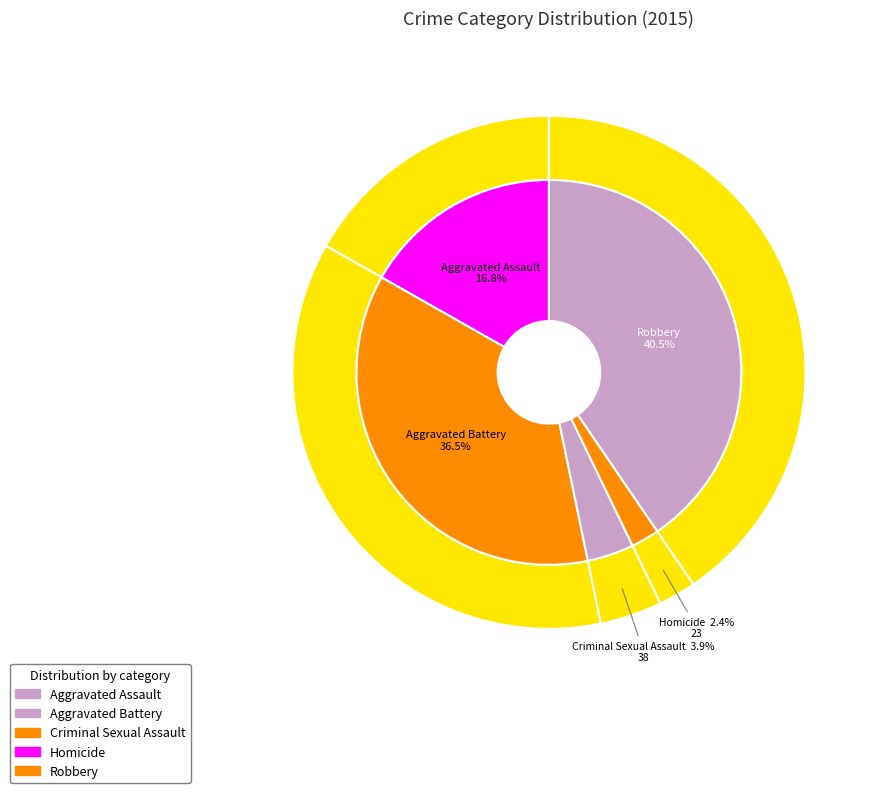

How much of the chart is everything except Criminal Sexual Assault?

96.1%